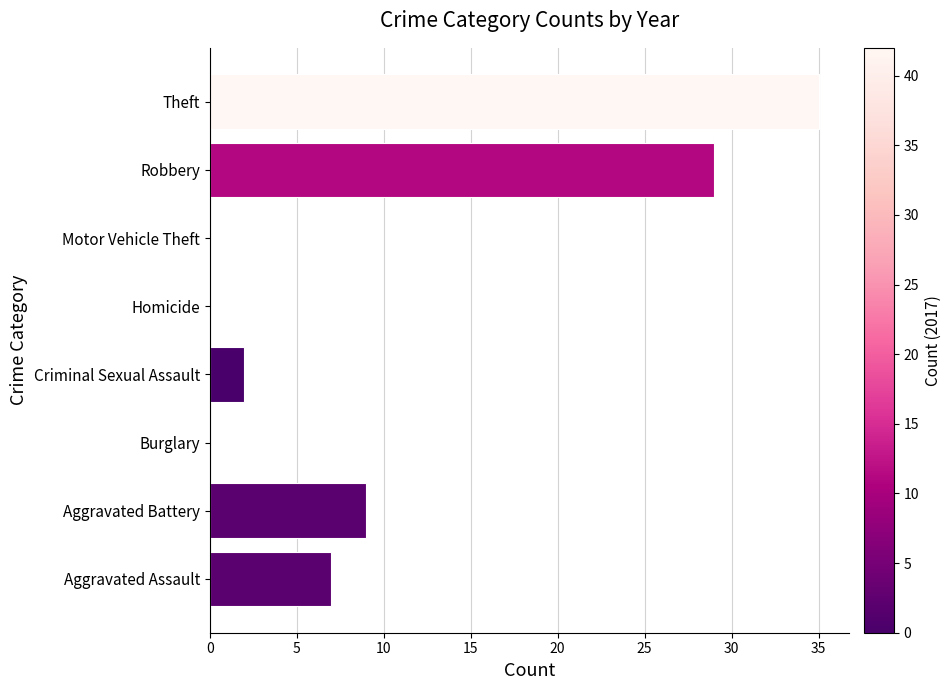

Which has a higher value, Homicide or Theft?

Theft